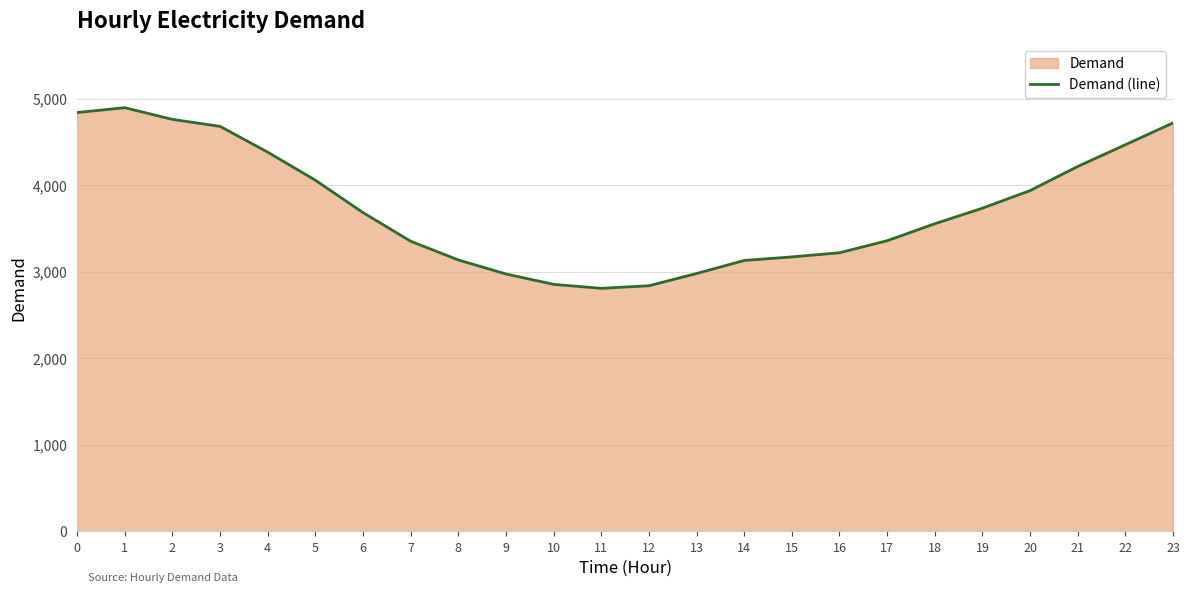

What is the smallest value displayed?

2807